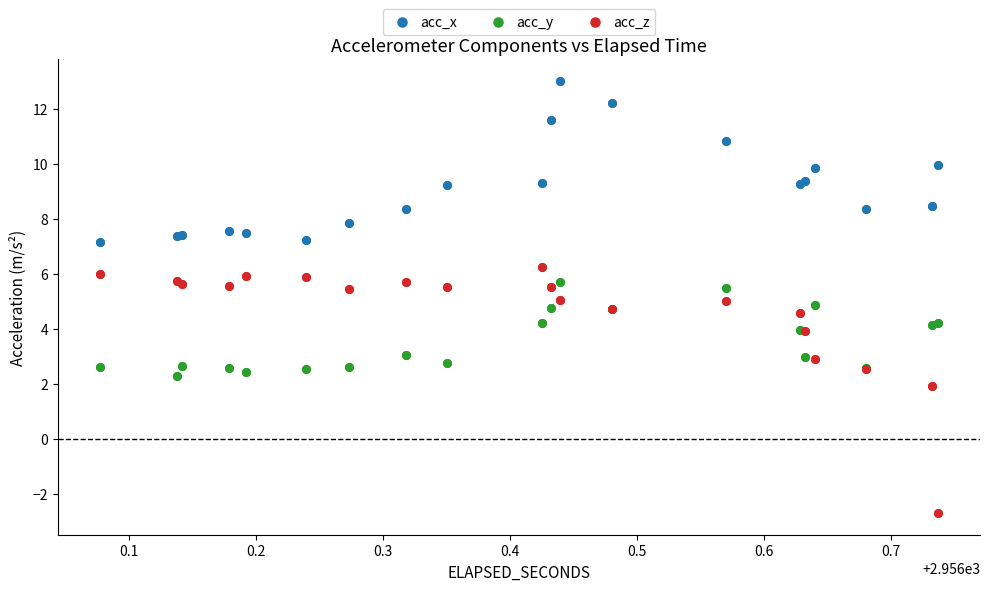

Which series reaches the maximum Y coordinate?

acc_x